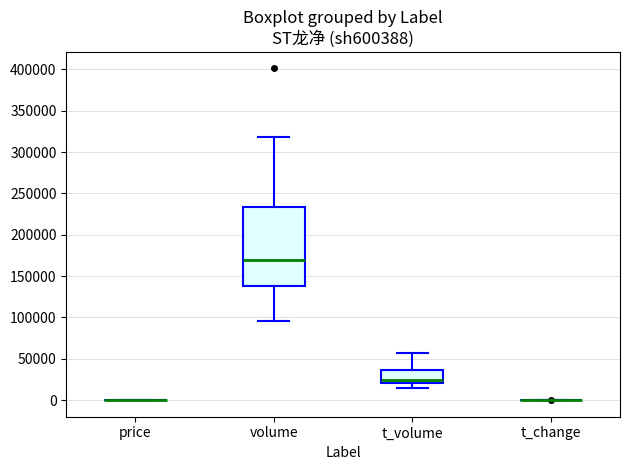

Reading left to right, transcribe this box plot: for each box, give where its median line is, the range the box spans, and where its two whiskers end, as read against the y-axis. The values are not printed on the chart, so give them approximately, as read against the axis.

price: box collapsed to a line at 0, whiskers 0 to 0
volume: median 170000, box 140000 to 235000, whiskers 95000 to 320000
t_volume: median 25000, box 20000 to 35000, whiskers 15000 to 55000
t_change: box collapsed to a line at 0, whiskers 0 to 0